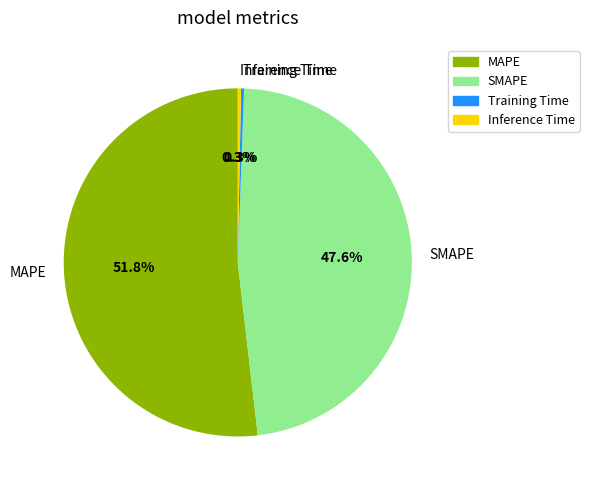

What percentage do Inference Time and MAPE together represent?

52.1%